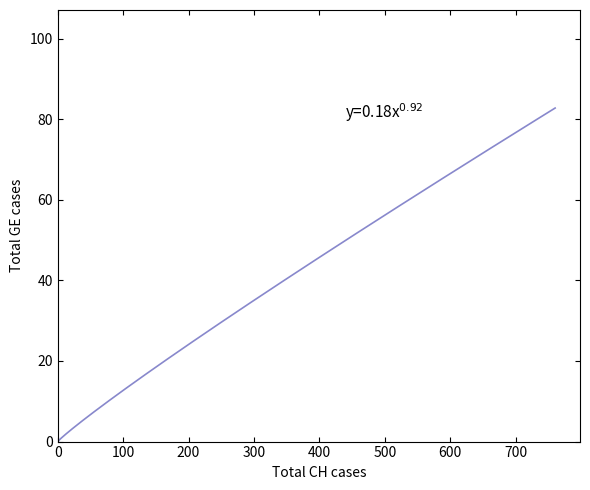

What Y value in the scatter plot is closest to 51?

48